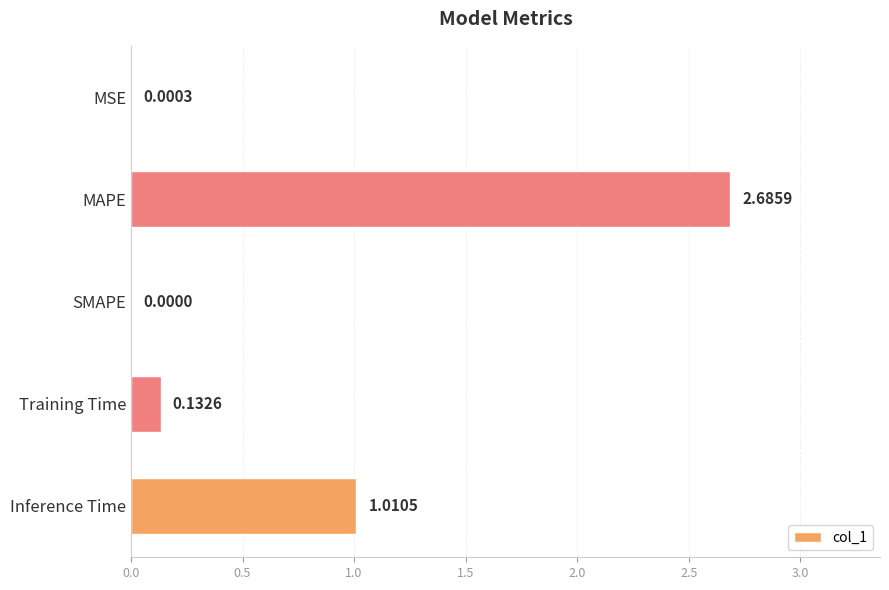

Which has a higher value, MAPE or Training Time?

MAPE